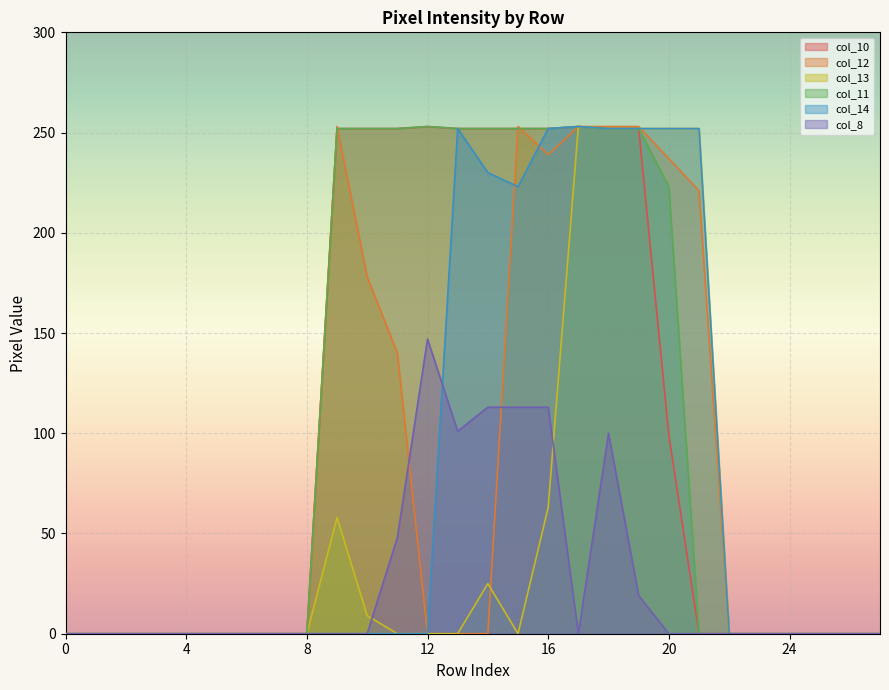

Is the value of col_13 at 20 greater than the value of col_8 at 20?

Yes